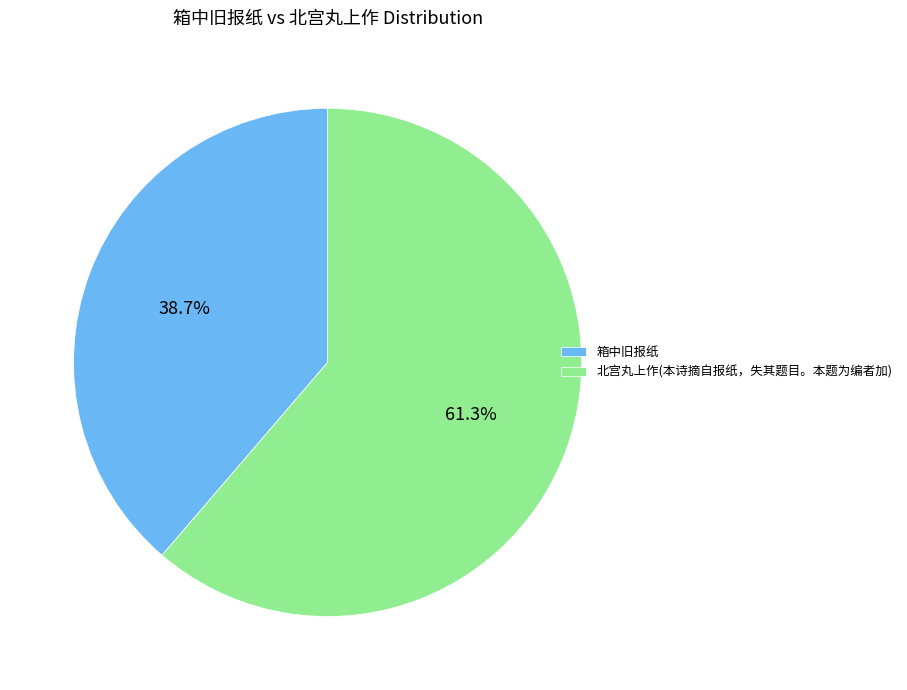

Which slice is the largest?

北宫丸上作(本诗摘自报纸，失其题目。本题为编者加)